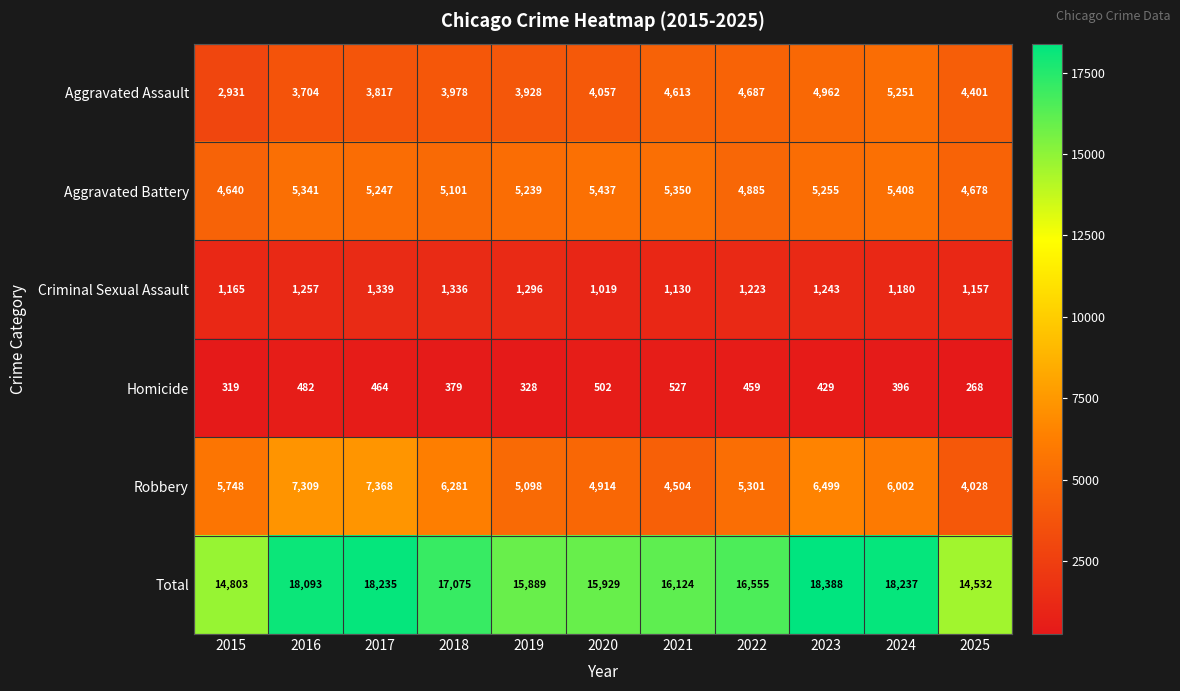

The Criminal Sexual Assault series shows 2152 at 2017. True or false?

False